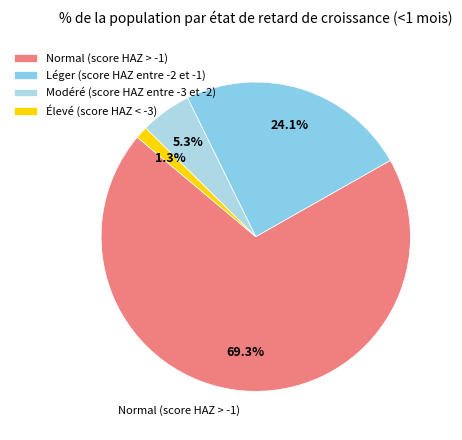

Which category has the smallest portion of the pie?

Élevé (score HAZ < -3)